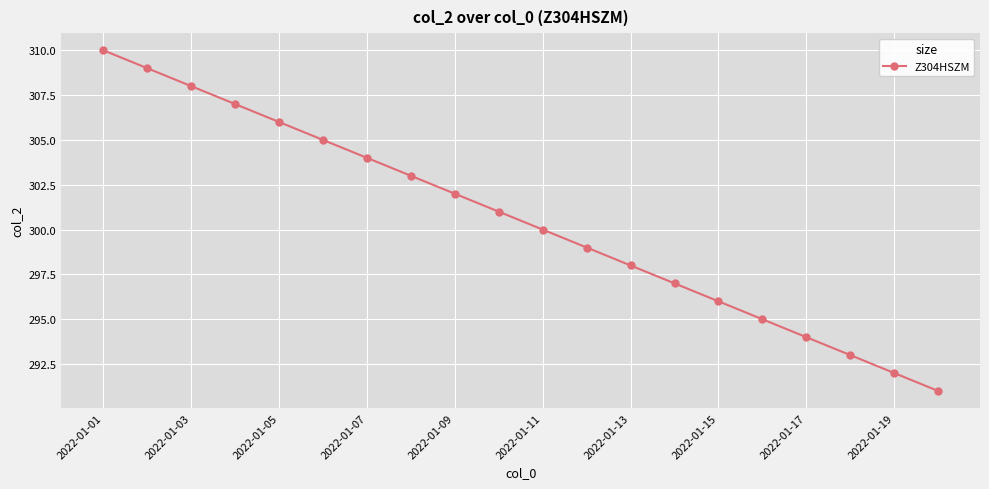

Reading left to right, what are all the values shown in this chart?

310	309	308	307	306	305	304	303	302	301	300	299	298	297	296	295	294	293	292	291